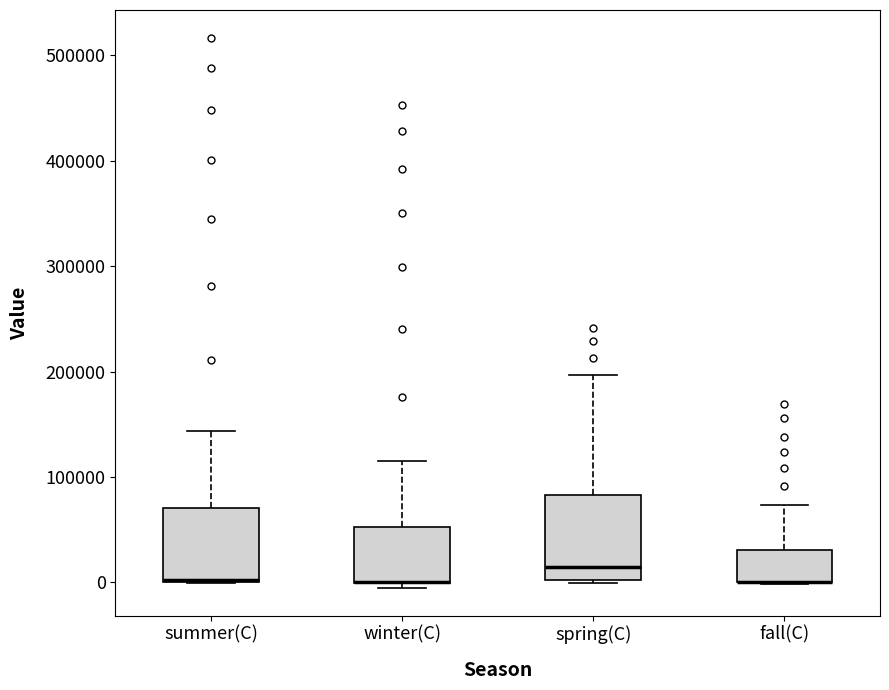

Reading left to right, transcribe this box plot: for each box, give where its median line is, the range the box spans, and where its two whiskers end, as read against the y-axis. The values are not printed on the chart, so give them approximately, as read against the axis.

summer(C): median 0, box 0 to 70000, whiskers 0 to 140000
winter(C): median 0 (drawn on the box's lower edge), box 0 to 50000, whiskers -10000 to 120000
spring(C): median 10000, box 0 to 80000, whiskers 0 to 200000
fall(C): median 0 (drawn on the box's lower edge), box 0 to 30000, whiskers 0 to 70000